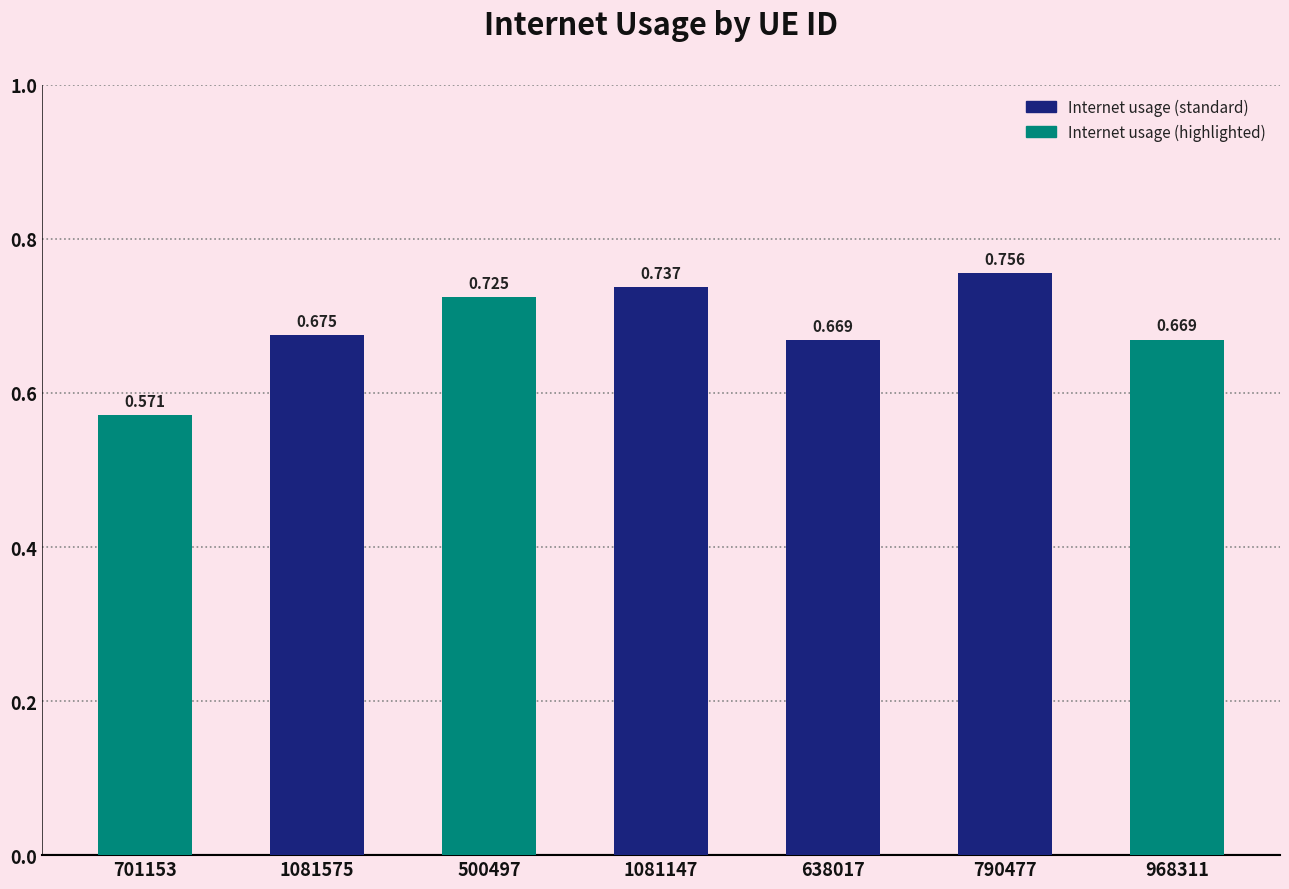

Does the chart contain any negative values?

No